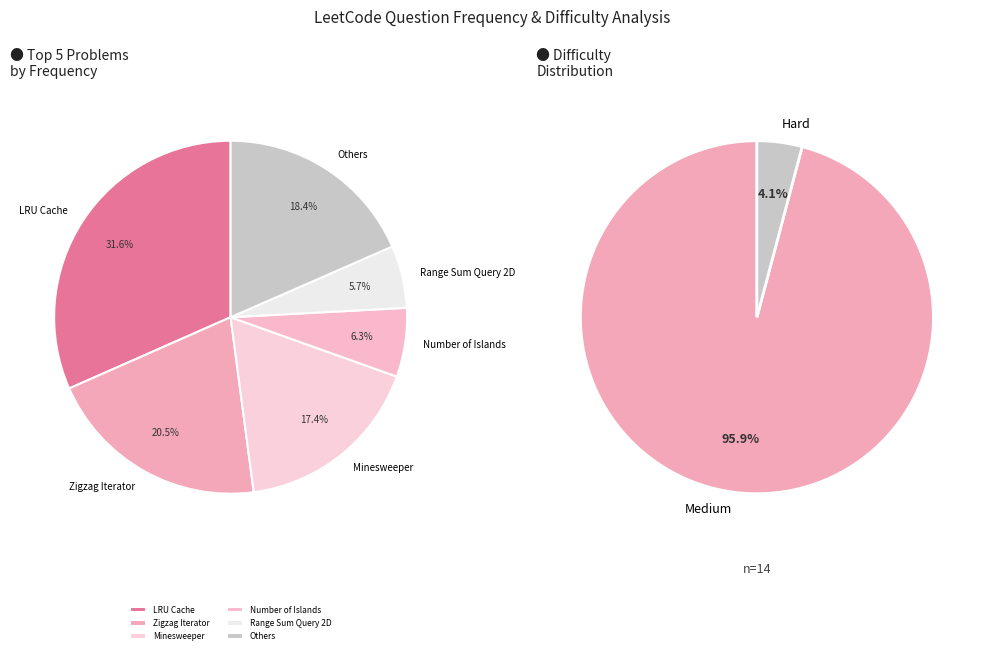

Which slice is the largest?

LRU Cache